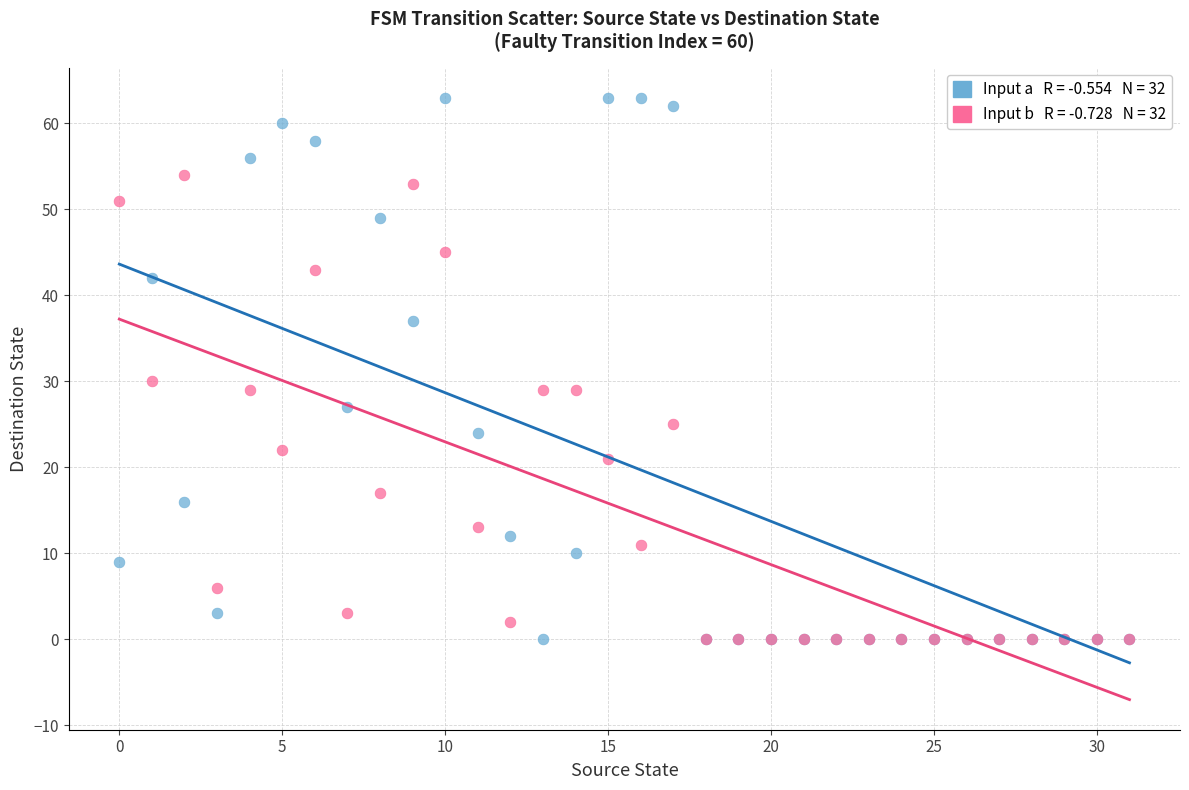

Across all series, what Y value is closest to 31?

30